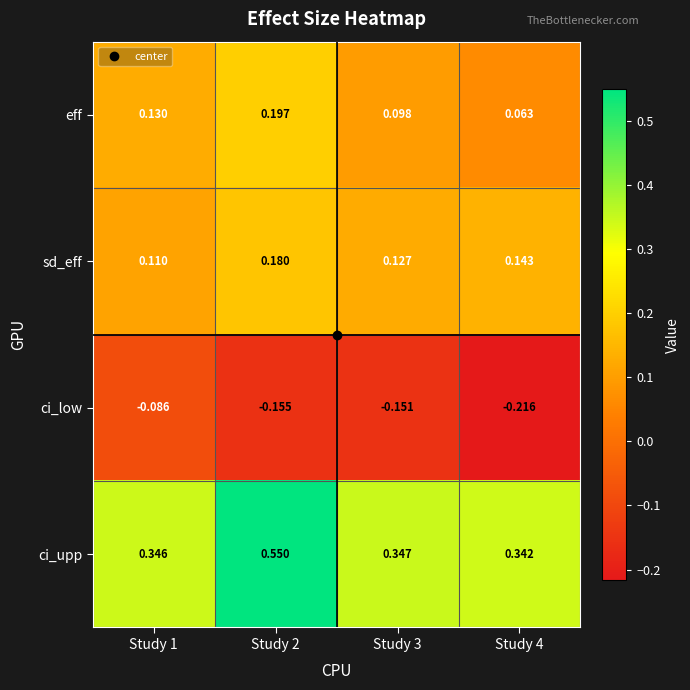

At Study 4, list the series in order from largest to smallest.

ci_upp, sd_eff, eff, ci_low